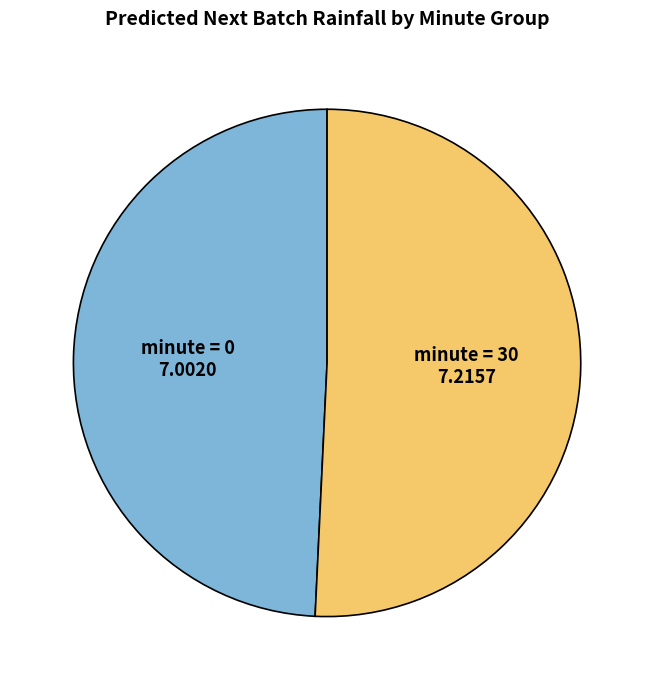

Rank the categories by value from highest to lowest.

minute = 30, minute = 0